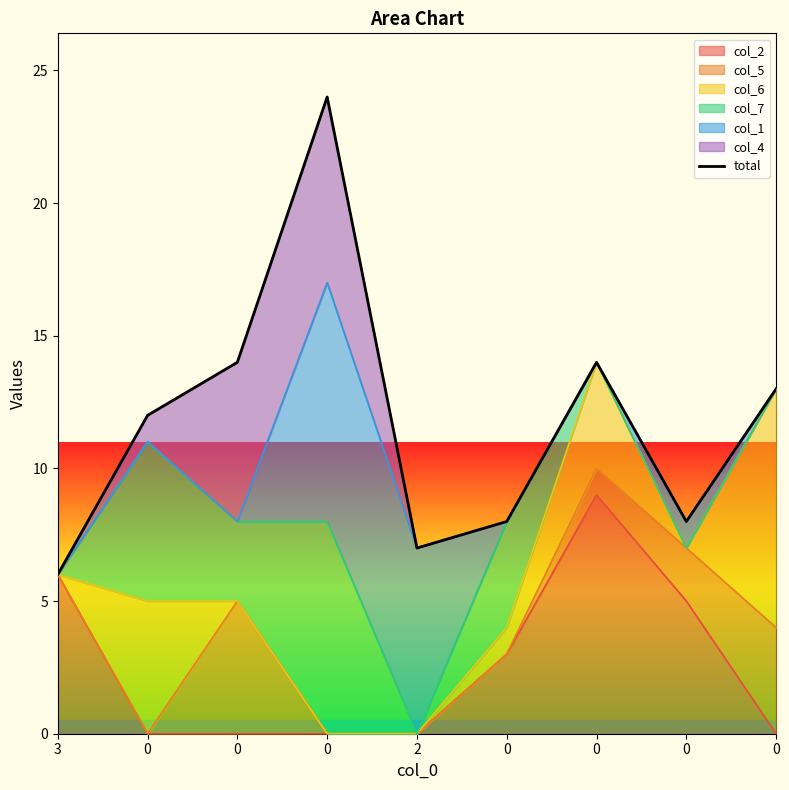

Does the chart have visible grid lines?

No